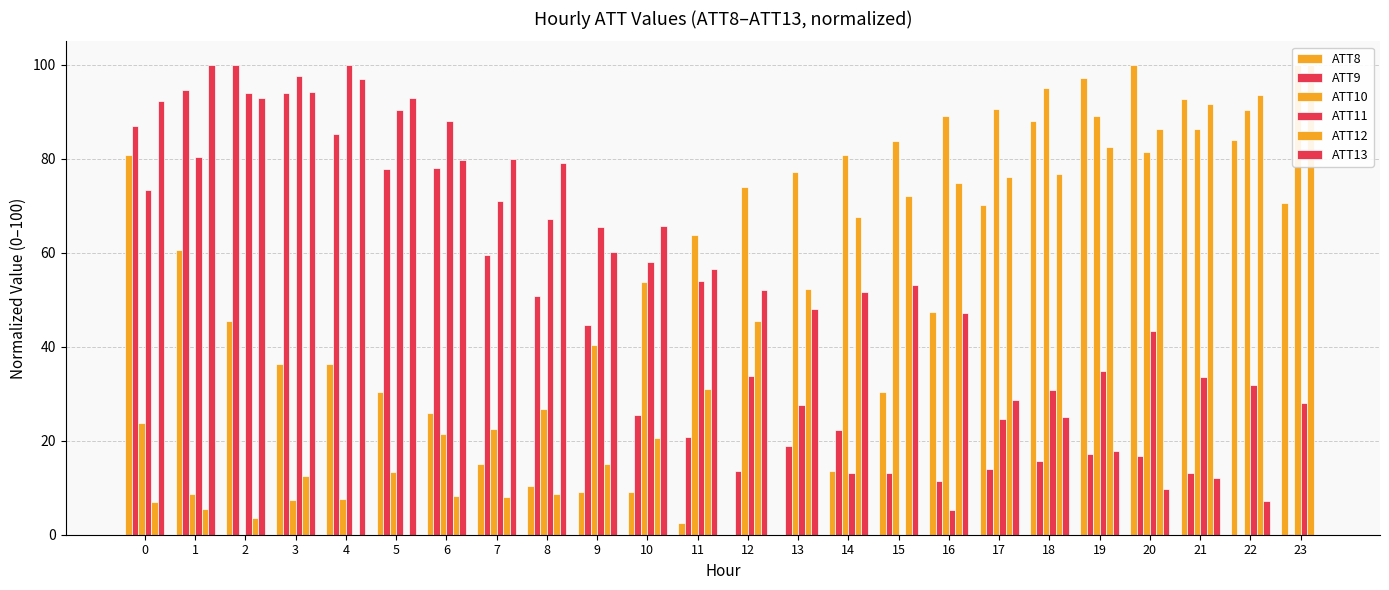

Read the ATT13 value at 11.

56.5